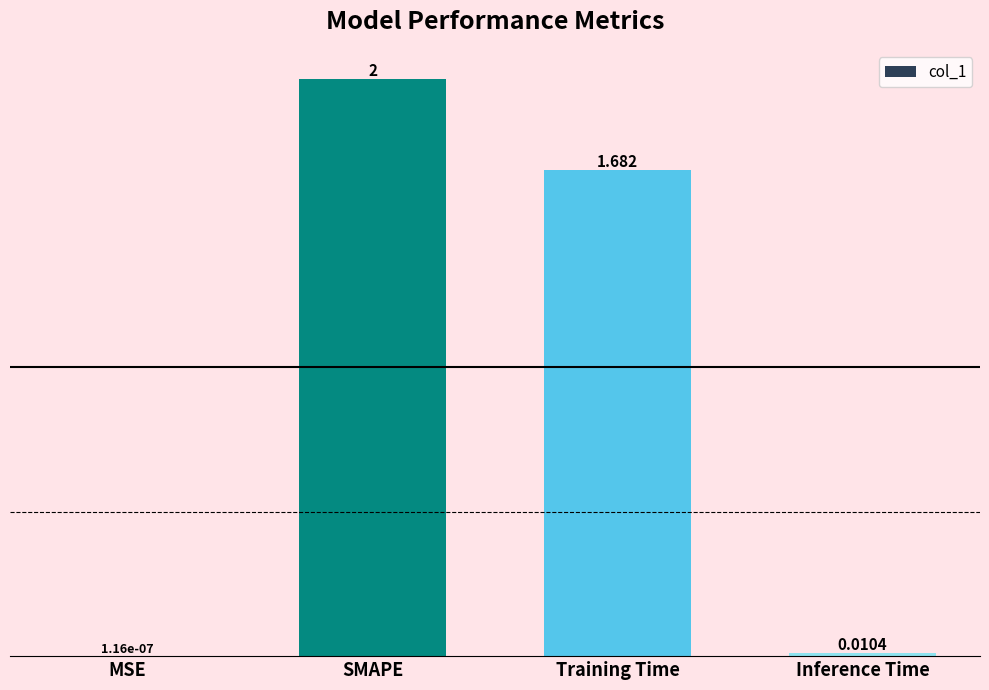

What is the difference between the values at MSE and SMAPE?

2.0